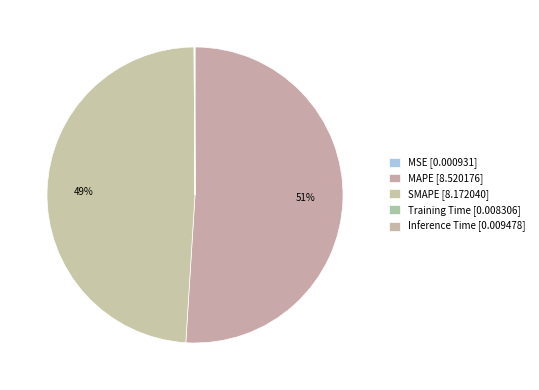

The Training Time slice represents 0% of the pie. True or false?

True